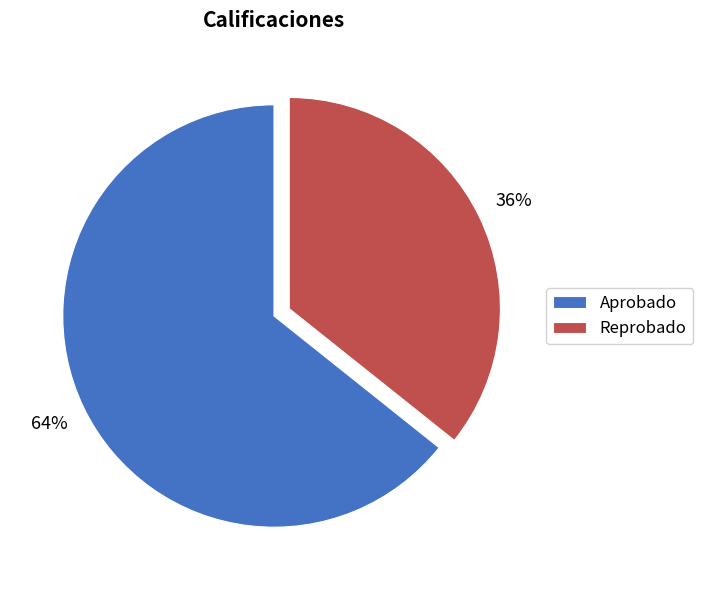

Does Reprobado account for over 50% of the chart?

No